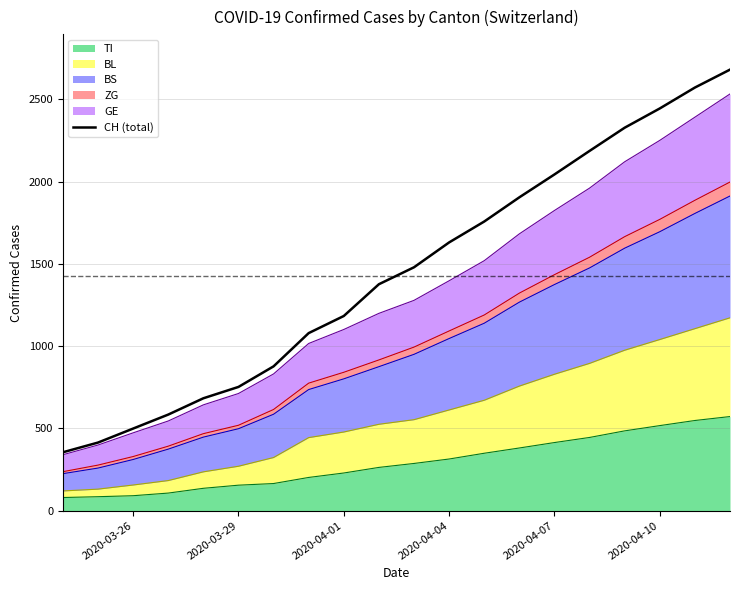

True or false: the data shows 2043 at 2020-04-07.

True